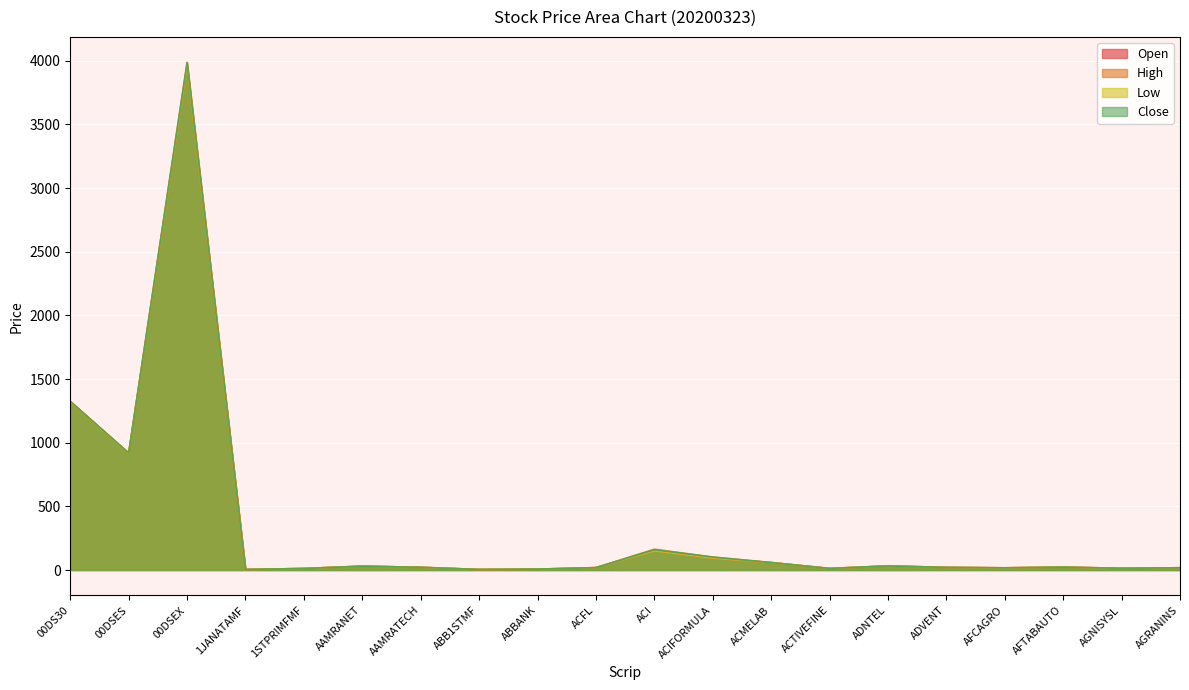

Where is the first local minimum for High?

00DSES